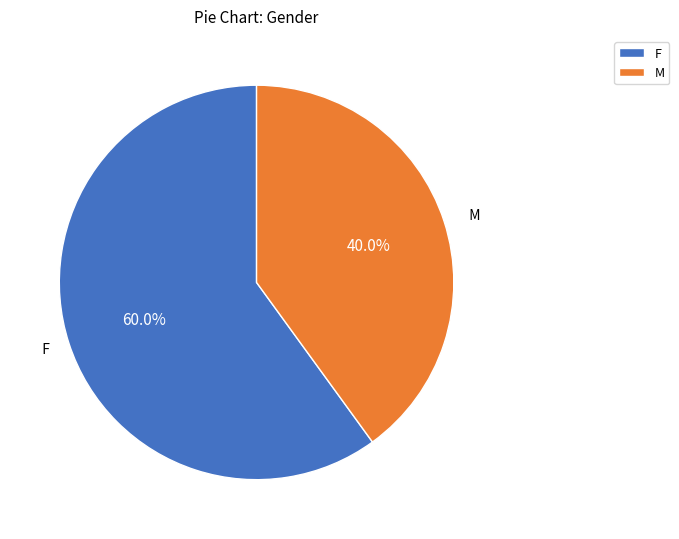

Between M and F, which is larger?

F